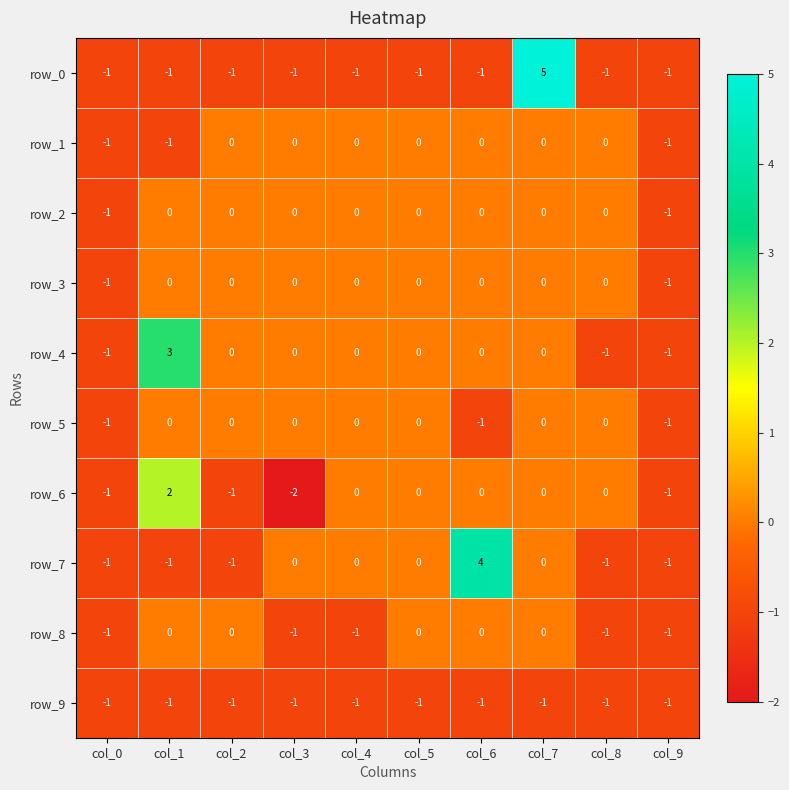

Reading left to right, extract all data points from this chart.

row_0: col_0=-1	col_1=-1	col_2=-1	col_3=-1	col_4=-1	col_5=-1	col_6=-1	col_7=5	col_8=-1	col_9=-1
row_1: col_0=-1	col_1=-1	col_2=0	col_3=0	col_4=0	col_5=0	col_6=0	col_7=0	col_8=0	col_9=-1
row_2: col_0=-1	col_1=0	col_2=0	col_3=0	col_4=0	col_5=0	col_6=0	col_7=0	col_8=0	col_9=-1
row_3: col_0=-1	col_1=0	col_2=0	col_3=0	col_4=0	col_5=0	col_6=0	col_7=0	col_8=0	col_9=-1
row_4: col_0=-1	col_1=3	col_2=0	col_3=0	col_4=0	col_5=0	col_6=0	col_7=0	col_8=-1	col_9=-1
row_5: col_0=-1	col_1=0	col_2=0	col_3=0	col_4=0	col_5=0	col_6=-1	col_7=0	col_8=0	col_9=-1
row_6: col_0=-1	col_1=2	col_2=-1	col_3=-2	col_4=0	col_5=0	col_6=0	col_7=0	col_8=0	col_9=-1
row_7: col_0=-1	col_1=-1	col_2=-1	col_3=0	col_4=0	col_5=0	col_6=4	col_7=0	col_8=-1	col_9=-1
row_8: col_0=-1	col_1=0	col_2=0	col_3=-1	col_4=-1	col_5=0	col_6=0	col_7=0	col_8=-1	col_9=-1
row_9: col_0=-1	col_1=-1	col_2=-1	col_3=-1	col_4=-1	col_5=-1	col_6=-1	col_7=-1	col_8=-1	col_9=-1